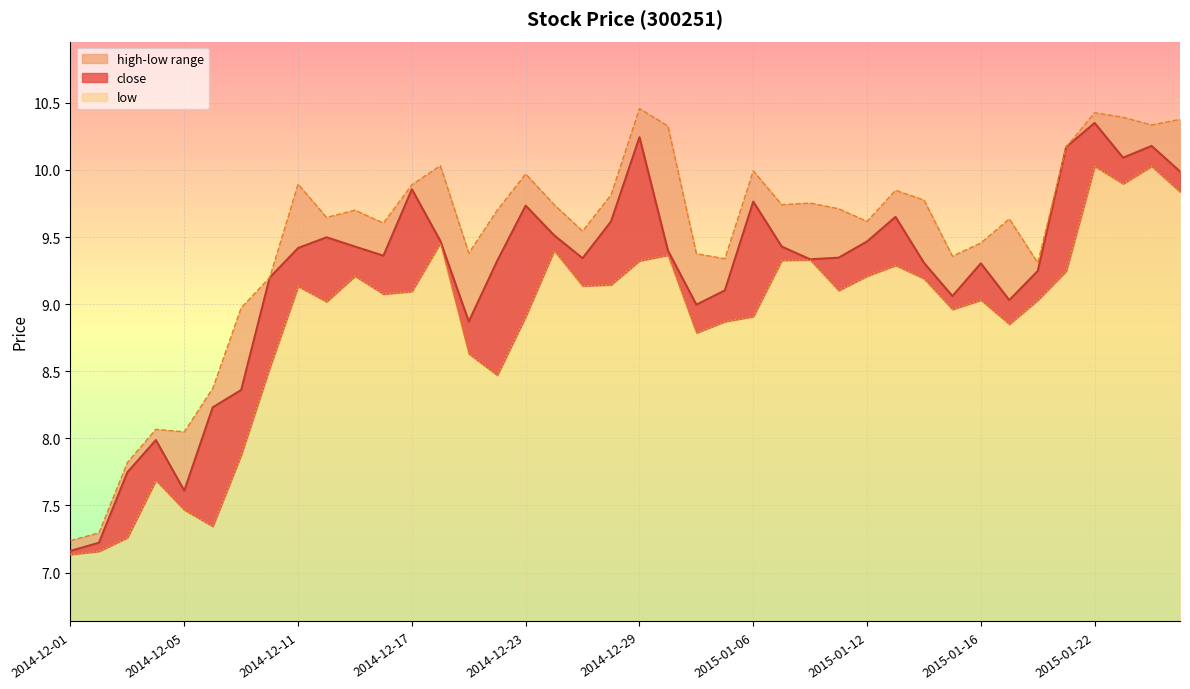

True or false: close and high intersect in this chart.

False